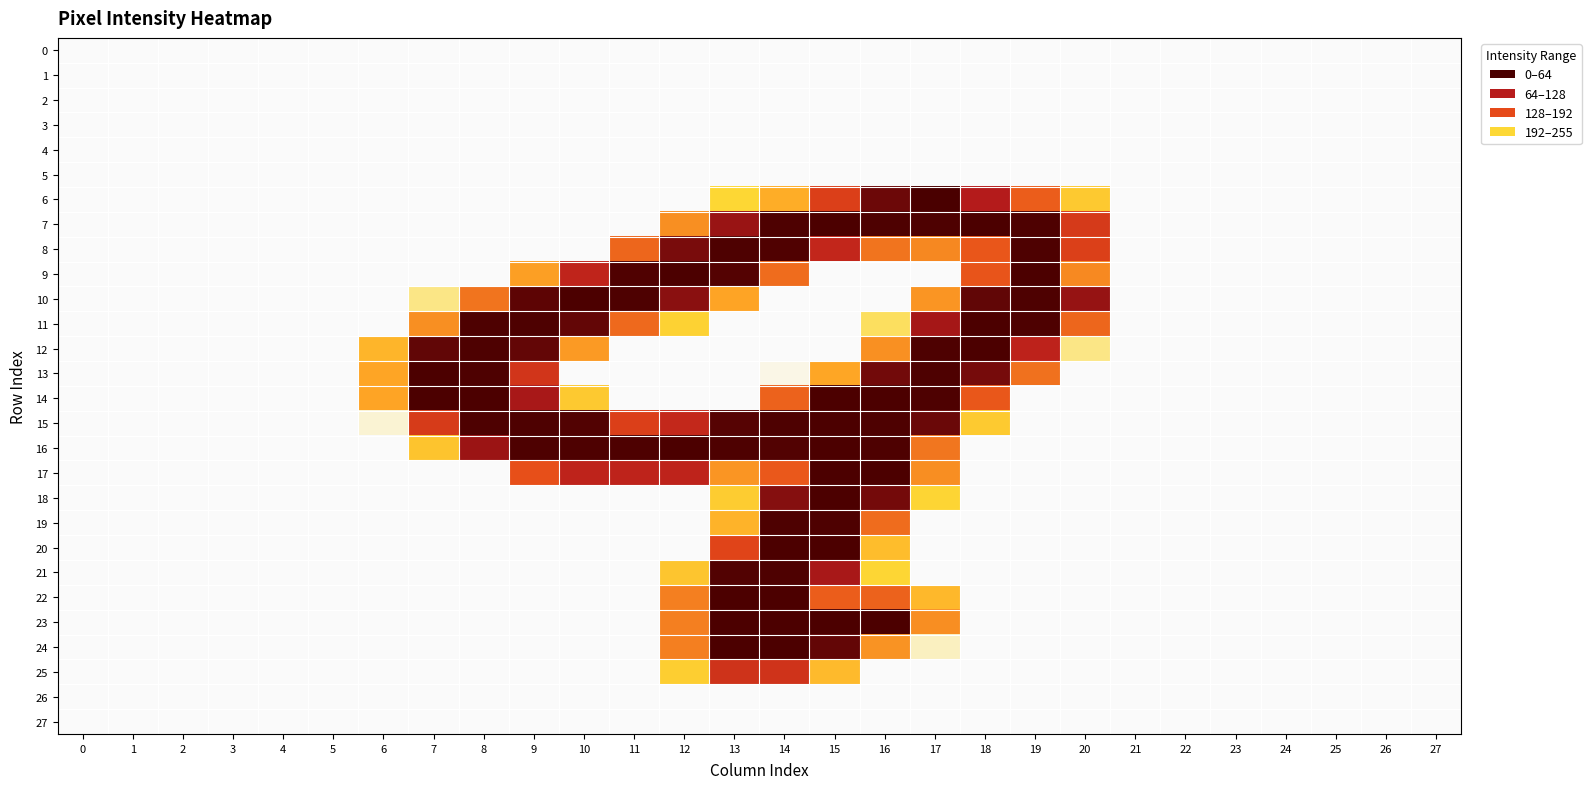

Reading right to left, transcribe all the data shown in this chart.

0: 27=0	26=0	25=0	24=0	23=0	22=0	21=0	20=0	19=0	18=0	17=0	16=0	15=0	14=0	13=0	12=0	11=0	10=0	9=0	8=0	7=0	6=0	5=0	4=0	3=0	2=0	1=0	0=0
1: 27=0	26=0	25=0	24=0	23=0	22=0	21=0	20=0	19=0	18=0	17=0	16=0	15=0	14=0	13=0	12=0	11=0	10=0	9=0	8=0	7=0	6=0	5=0	4=0	3=0	2=0	1=0	0=0
2: 27=0	26=0	25=0	24=0	23=0	22=0	21=0	20=0	19=0	18=0	17=0	16=0	15=0	14=0	13=0	12=0	11=0	10=0	9=0	8=0	7=0	6=0	5=0	4=0	3=0	2=0	1=0	0=0
3: 27=0	26=0	25=0	24=0	23=0	22=0	21=0	20=0	19=0	18=0	17=0	16=0	15=0	14=0	13=0	12=0	11=0	10=0	9=0	8=0	7=0	6=0	5=0	4=0	3=0	2=0	1=0	0=0
4: 27=0	26=0	25=0	24=0	23=0	22=0	21=0	20=0	19=0	18=0	17=0	16=0	15=0	14=0	13=0	12=0	11=0	10=0	9=0	8=0	7=0	6=0	5=0	4=0	3=0	2=0	1=0	0=0
5: 27=0	26=0	25=0	24=0	23=0	22=0	21=0	20=0	19=0	18=0	17=0	16=0	15=0	14=0	13=0	12=0	11=0	10=0	9=0	8=0	7=0	6=0	5=0	4=0	3=0	2=0	1=0	0=0
6: 27=0	26=0	25=0	24=0	23=0	22=0	21=0	20=26	19=124	18=205	17=255	16=239	15=155	14=57	13=11	12=0	11=0	10=0	9=0	8=0	7=0	6=0	5=0	4=0	3=0	2=0	1=0	0=0
7: 27=0	26=0	25=0	24=0	23=0	22=0	21=0	20=162	19=253	18=254	17=253	16=253	15=254	14=253	13=218	12=83	11=0	10=0	9=0	8=0	7=0	6=0	5=0	4=0	3=0	2=0	1=0	0=0
8: 27=0	26=0	25=0	24=0	23=0	22=0	21=0	20=154	19=253	18=130	17=89	16=105	15=189	14=252	13=253	12=233	11=117	10=0	9=0	8=0	7=0	6=0	5=0	4=0	3=0	2=0	1=0	0=0
9: 27=0	26=0	25=0	24=0	23=0	22=0	21=0	20=88	19=254	18=132	17=0	16=0	15=0	14=112	13=250	12=254	11=252	10=192	9=70	8=0	7=0	6=0	5=0	4=0	3=0	2=0	1=0	0=0
10: 27=0	26=0	25=0	24=0	23=0	22=0	21=0	20=219	19=253	18=244	17=78	16=0	15=0	14=0	13=66	12=225	11=253	10=254	9=246	8=105	7=6	6=0	5=0	4=0	3=0	2=0	1=0	0=0
11: 27=0	26=0	25=0	24=0	23=0	22=0	21=0	20=117	19=253	18=254	17=212	16=8	15=0	14=0	13=0	12=16	11=114	10=243	9=253	8=253	7=83	6=0	5=0	4=0	3=0	2=0	1=0	0=0
12: 27=0	26=0	25=0	24=0	23=0	22=0	21=0	20=6	19=195	18=254	17=253	16=82	15=0	14=0	13=0	12=0	11=0	10=74	9=243	8=253	7=244	6=48	5=0	4=0	3=0	2=0	1=0	0=0
13: 27=0	26=0	25=0	24=0	23=0	22=0	21=0	20=0	19=108	18=234	17=253	16=236	15=64	14=1	13=0	12=0	11=0	10=0	9=168	8=253	7=254	6=65	5=0	4=0	3=0	2=0	1=0	0=0
14: 27=0	26=0	25=0	24=0	23=0	22=0	21=0	20=0	19=0	18=129	17=253	16=254	15=254	14=120	13=0	12=0	11=0	10=26	9=211	8=254	7=254	6=66	5=0	4=0	3=0	2=0	1=0	0=0
15: 27=0	26=0	25=0	24=0	23=0	22=0	21=0	20=0	19=0	18=25	17=240	16=253	15=254	14=253	13=249	12=187	11=155	10=251	9=253	8=253	7=161	6=2	5=0	4=0	3=0	2=0	1=0	0=0
16: 27=0	26=0	25=0	24=0	23=0	22=0	21=0	20=0	19=0	18=0	17=104	16=253	15=254	14=251	13=253	12=254	11=253	10=253	9=253	8=217	7=32	6=0	5=0	4=0	3=0	2=0	1=0	0=0
17: 27=0	26=0	25=0	24=0	23=0	22=0	21=0	20=0	19=0	18=0	17=84	16=254	15=254	14=128	13=78	12=194	11=194	10=194	9=136	8=0	7=0	6=0	5=0	4=0	3=0	2=0	1=0	0=0
18: 27=0	26=0	25=0	24=0	23=0	22=0	21=0	20=0	19=0	18=0	17=13	16=235	15=254	14=227	13=23	12=0	11=0	10=0	9=0	8=0	7=0	6=0	5=0	4=0	3=0	2=0	1=0	0=0
19: 27=0	26=0	25=0	24=0	23=0	22=0	21=0	20=0	19=0	18=0	17=0	16=112	15=253	14=253	13=50	12=0	11=0	10=0	9=0	8=0	7=0	6=0	5=0	4=0	3=0	2=0	1=0	0=0
20: 27=0	26=0	25=0	24=0	23=0	22=0	21=0	20=0	19=0	18=0	17=0	16=39	15=254	14=254	13=148	12=0	11=0	10=0	9=0	8=0	7=0	6=0	5=0	4=0	3=0	2=0	1=0	0=0
21: 27=0	26=0	25=0	24=0	23=0	22=0	21=0	20=0	19=0	18=0	17=0	16=12	15=211	14=253	13=251	12=30	11=0	10=0	9=0	8=0	7=0	6=0	5=0	4=0	3=0	2=0	1=0	0=0
22: 27=0	26=0	25=0	24=0	23=0	22=0	21=0	20=0	19=0	18=0	17=45	16=120	15=124	14=254	13=254	12=96	11=0	10=0	9=0	8=0	7=0	6=0	5=0	4=0	3=0	2=0	1=0	0=0
23: 27=0	26=0	25=0	24=0	23=0	22=0	21=0	20=0	19=0	18=0	17=84	16=254	15=254	14=254	13=254	12=96	11=0	10=0	9=0	8=0	7=0	6=0	5=0	4=0	3=0	2=0	1=0	0=0
24: 27=0	26=0	25=0	24=0	23=0	22=0	21=0	20=0	19=0	18=0	17=3	16=80	15=243	14=254	13=254	12=96	11=0	10=0	9=0	8=0	7=0	6=0	5=0	4=0	3=0	2=0	1=0	0=0
25: 27=0	26=0	25=0	24=0	23=0	22=0	21=0	20=0	19=0	18=0	17=0	16=0	15=42	14=171	13=172	12=21	11=0	10=0	9=0	8=0	7=0	6=0	5=0	4=0	3=0	2=0	1=0	0=0
26: 27=0	26=0	25=0	24=0	23=0	22=0	21=0	20=0	19=0	18=0	17=0	16=0	15=0	14=0	13=0	12=0	11=0	10=0	9=0	8=0	7=0	6=0	5=0	4=0	3=0	2=0	1=0	0=0
27: 27=0	26=0	25=0	24=0	23=0	22=0	21=0	20=0	19=0	18=0	17=0	16=0	15=0	14=0	13=0	12=0	11=0	10=0	9=0	8=0	7=0	6=0	5=0	4=0	3=0	2=0	1=0	0=0